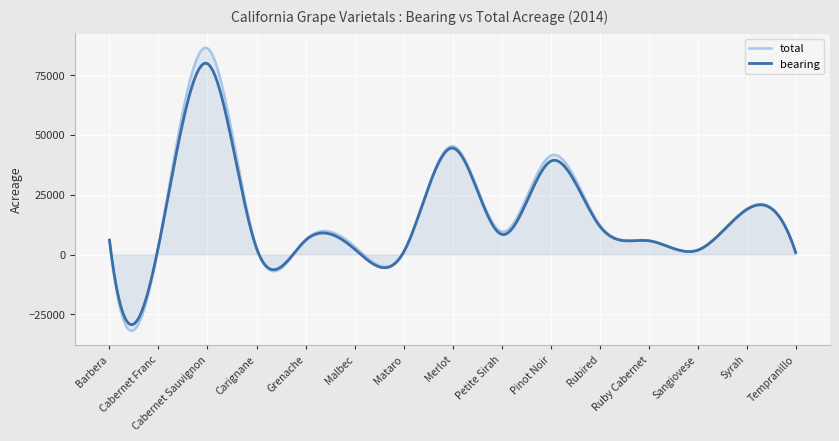

Where is the first local maximum for total?

Cabernet Sauvignon